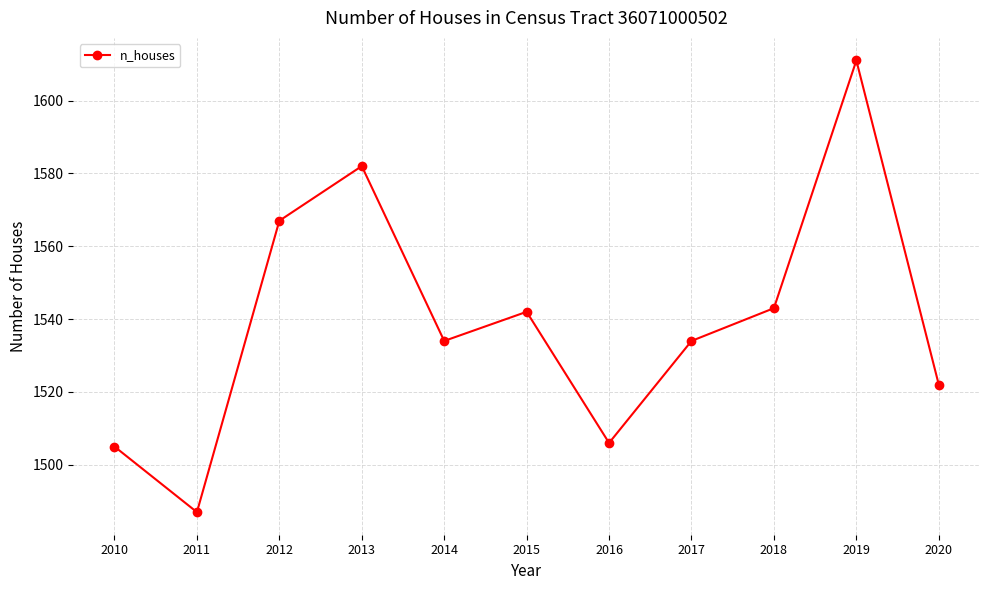

How many distinct data groups are displayed?

1